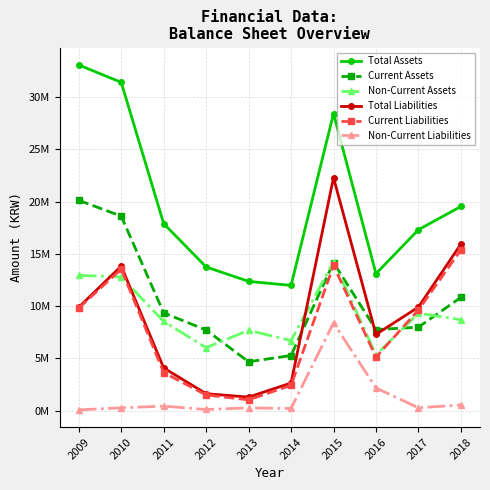

The Total Liabilities series shows 15945343 at 2018. True or false?

True